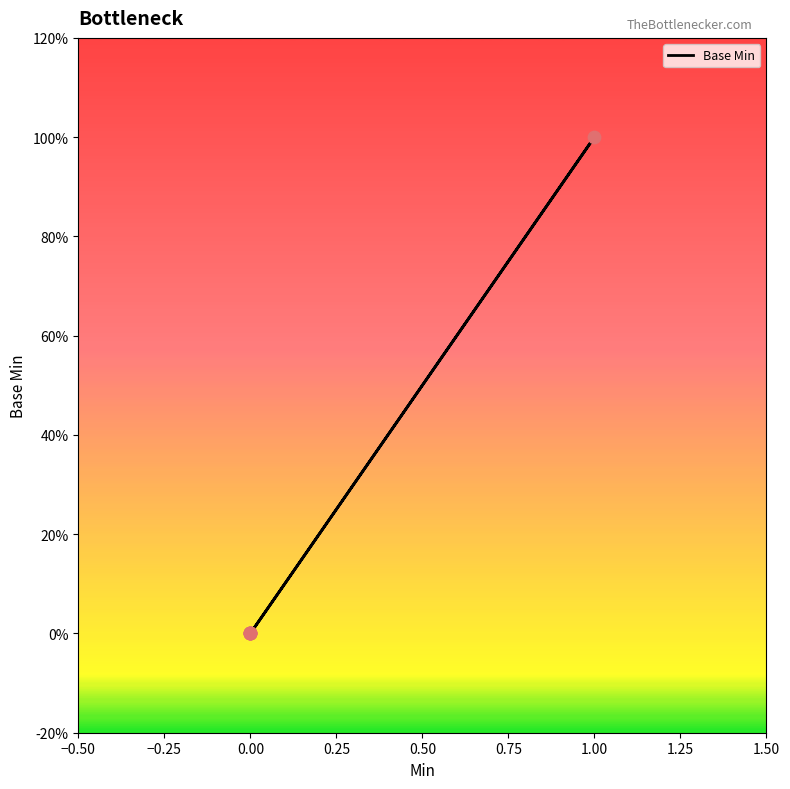

Which has a higher value, 1.00 or 0.00?

1.00